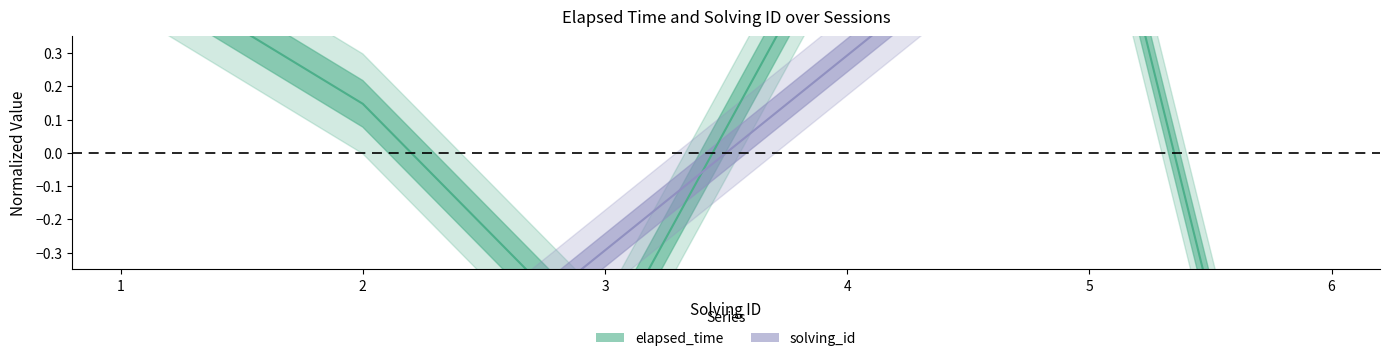

Is it true that elapsed_time equals -1.9 at 6?

True